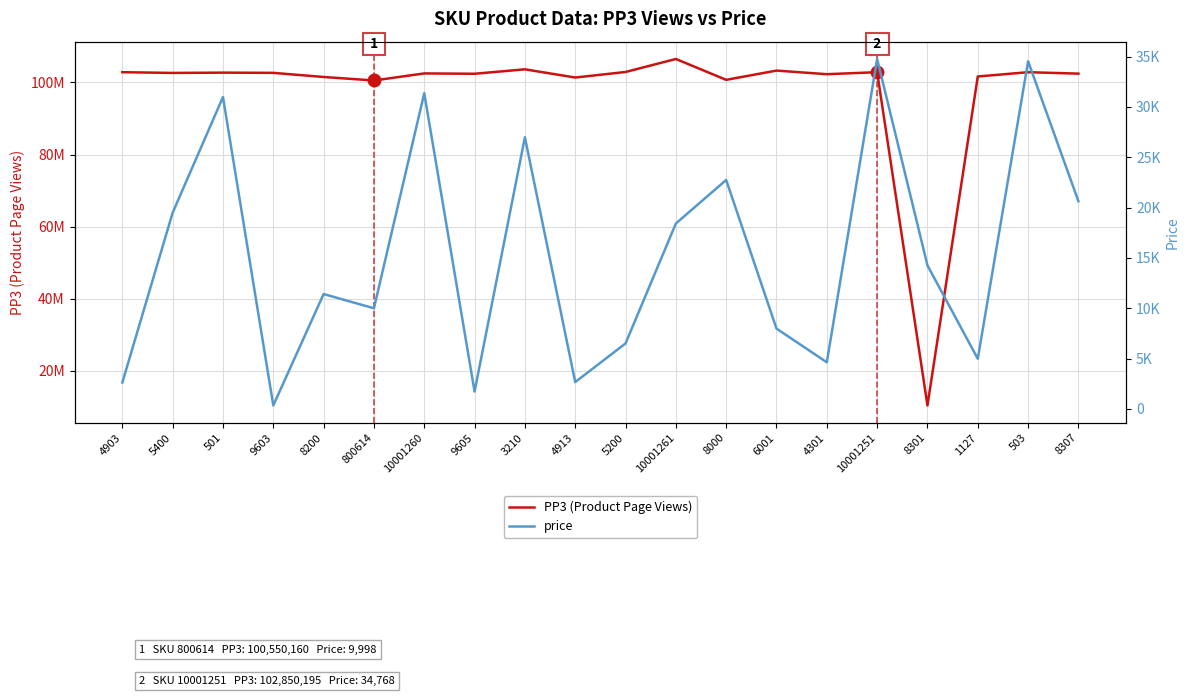

What are all the series names shown in the legend?

PP3 (Product Page Views), price